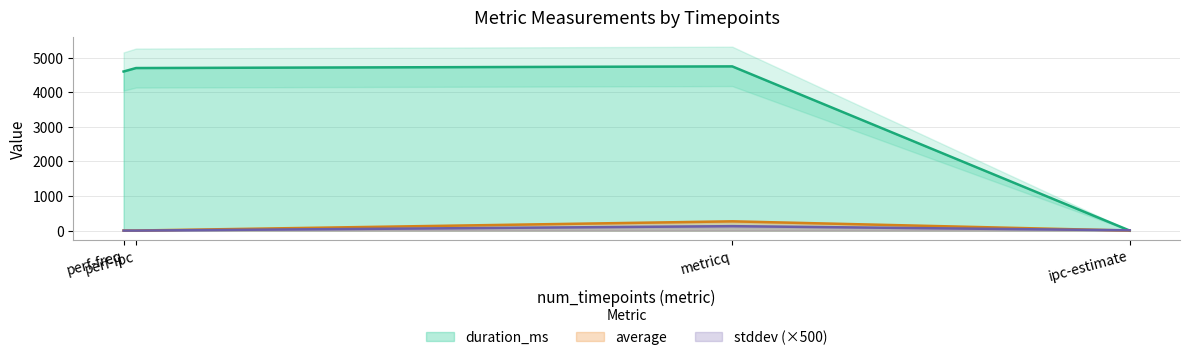

What is the difference between the highest and lowest values at perf-freq?

4602.0